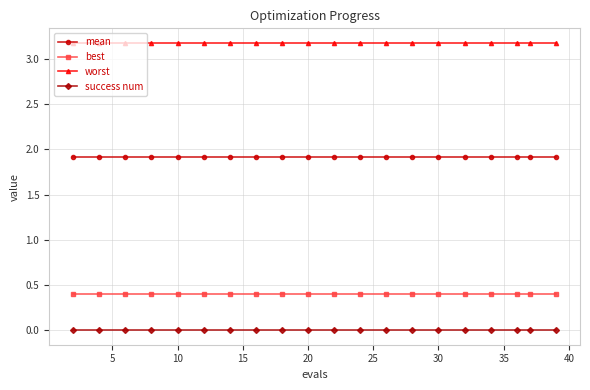

At how many categories does at least one series exceed 1?

20